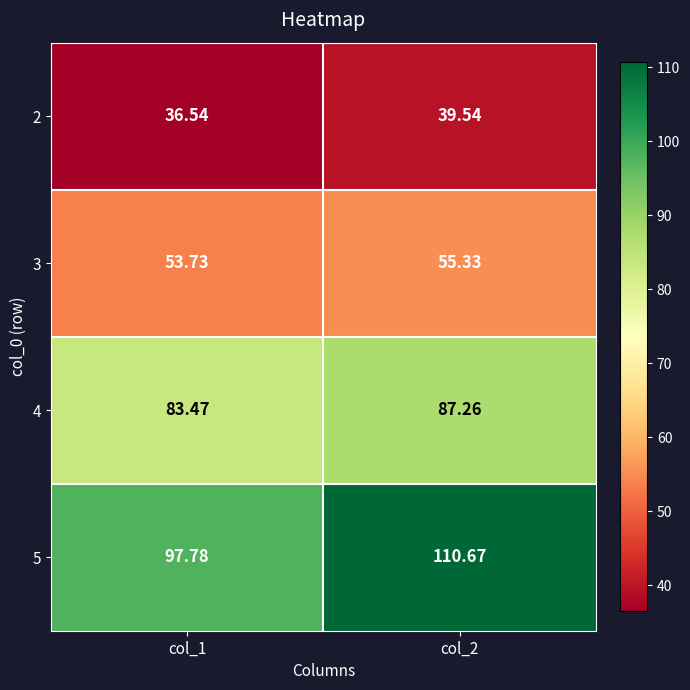

Between col_1 and col_2, which series saw the biggest shift?

5